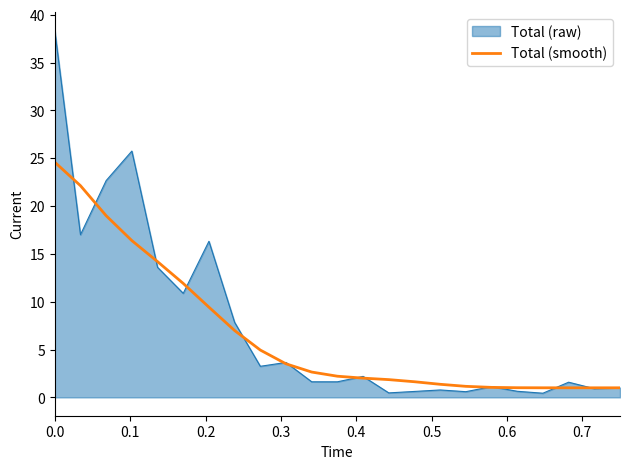

List the series in order of their peak value, lowest first.

Total (smooth), Total (raw)